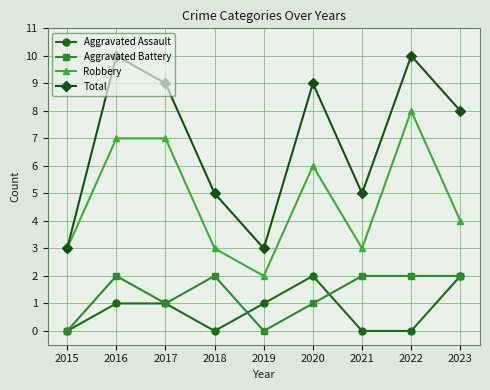

True or false: Aggravated Assault and Total intersect in this chart.

False